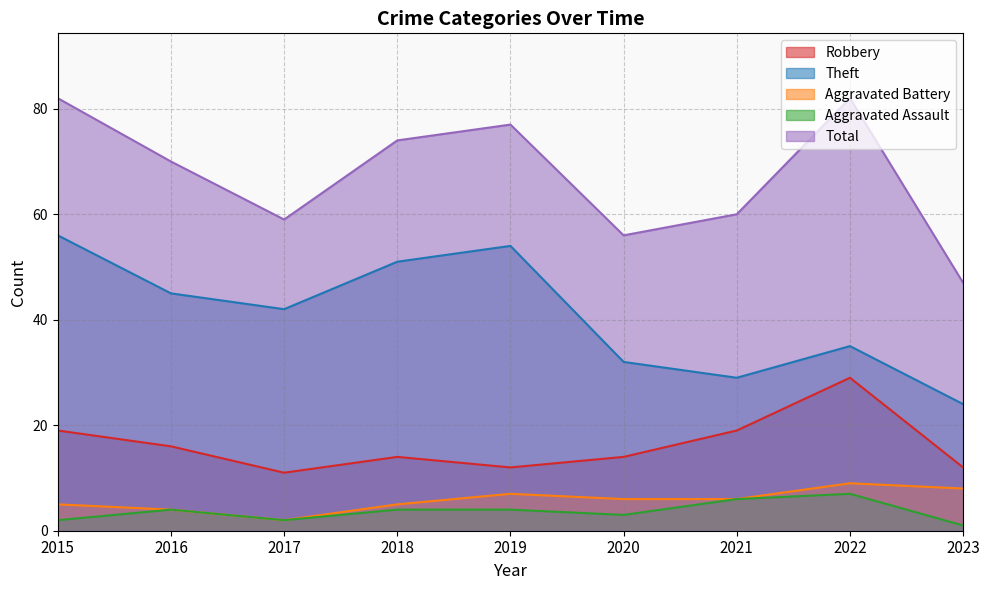

True or false: Theft has more than 2 interior local peaks.

False